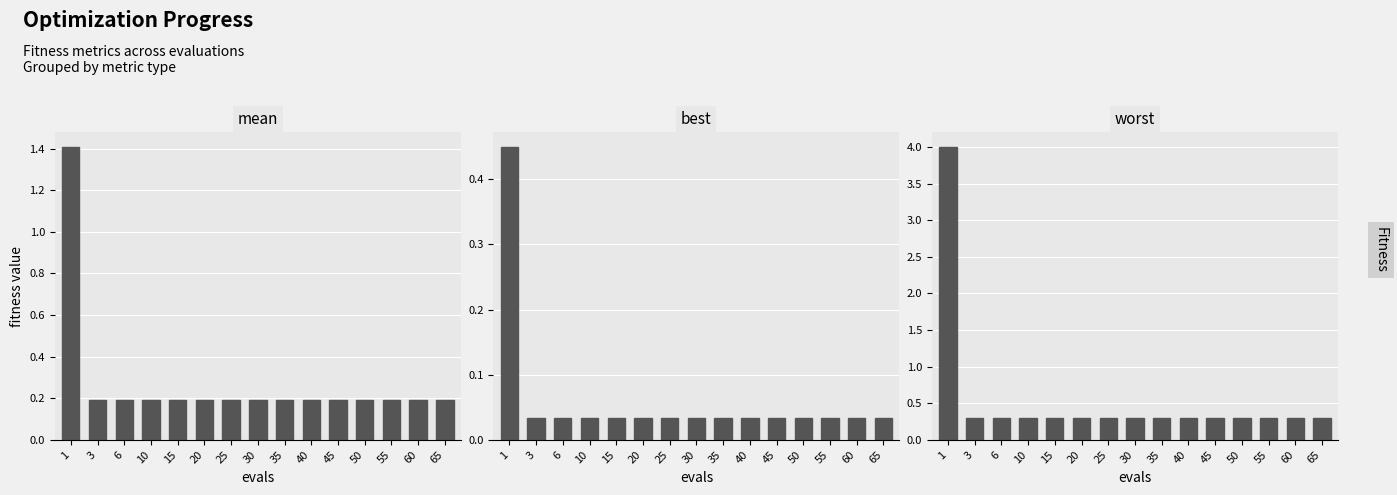

Reading left to right, transcribe all the data shown in this chart.

mean: 1.4	0.2	0.2	0.2	0.2	0.2	0.2	0.2	0.2	0.2	0.2	0.2	0.2	0.2	0.2
best: 0.4	0.0	0.0	0.0	0.0	0.0	0.0	0.0	0.0	0.0	0.0	0.0	0.0	0.0	0.0
worst: 4.0	0.3	0.3	0.3	0.3	0.3	0.3	0.3	0.3	0.3	0.3	0.3	0.3	0.3	0.3